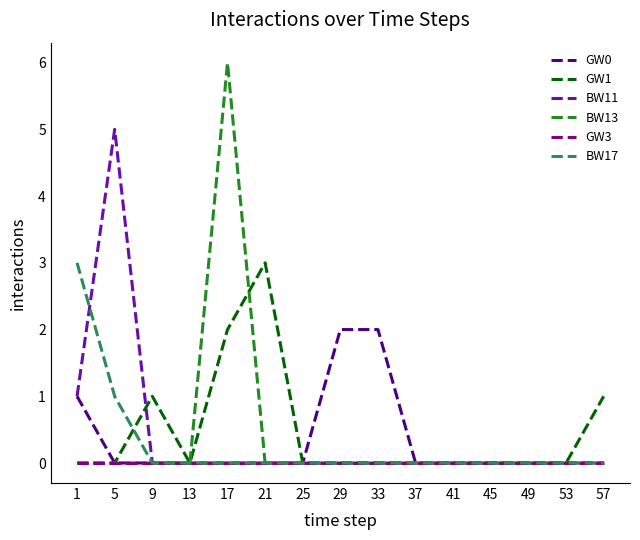

At which category is the sum across all series the highest?

17